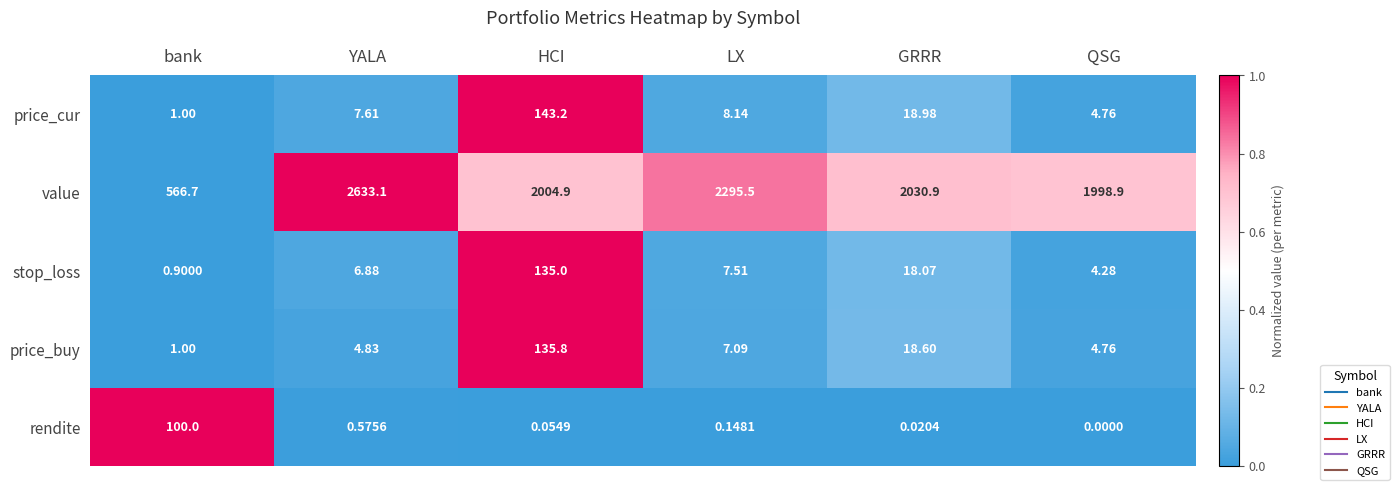

Which series has the largest total across all categories?

value